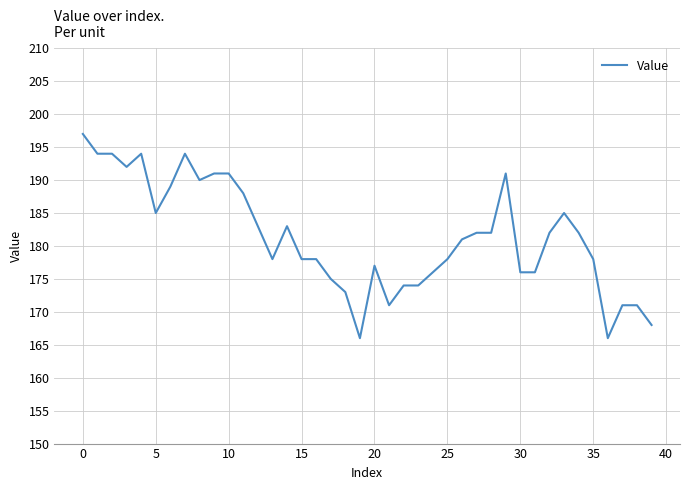

What is the minimum value shown in the chart?

166